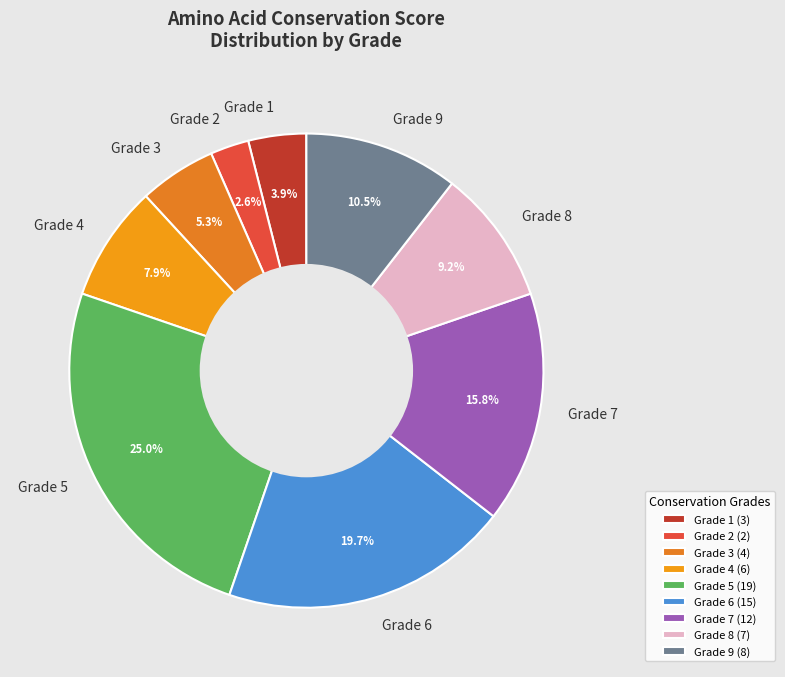

How many slices are in this pie chart?

9